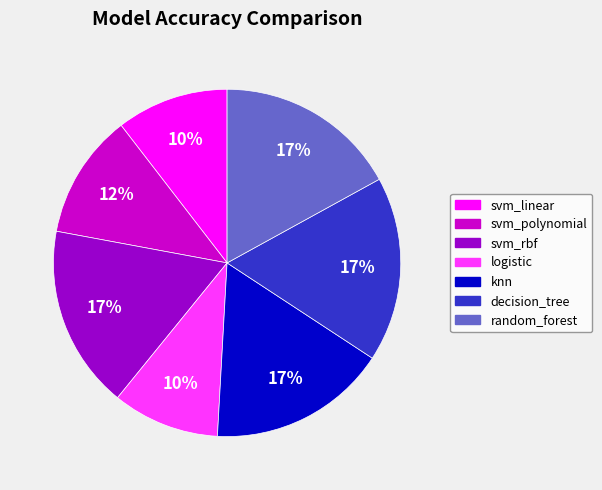

To the nearest percent, what is the difference between the svm_rbf and logistic slice percentages?

7%